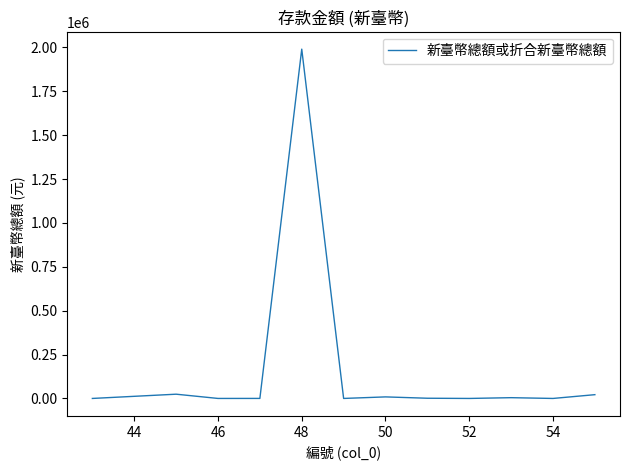

What is the greatest value displayed?

1990318